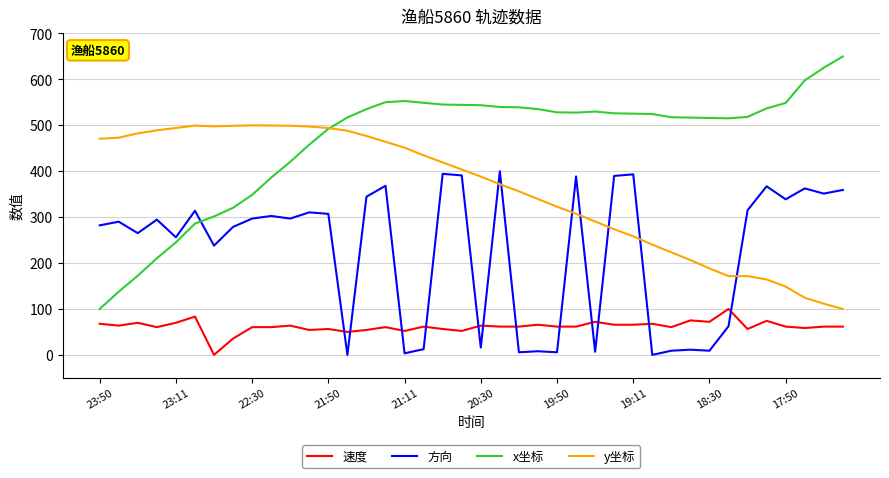

Which series has the widest spread of values?

x坐标